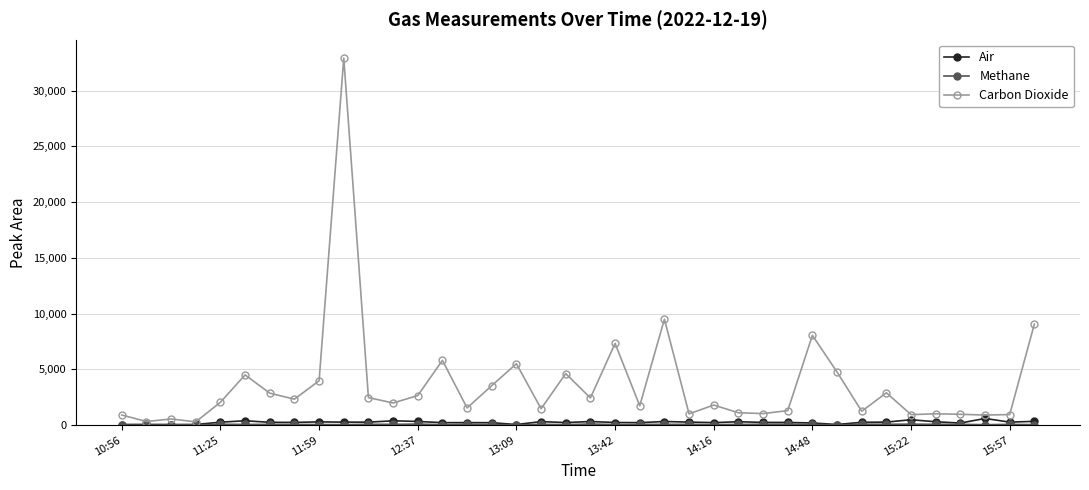

Which series has the largest range (max minus min)?

Carbon Dioxide